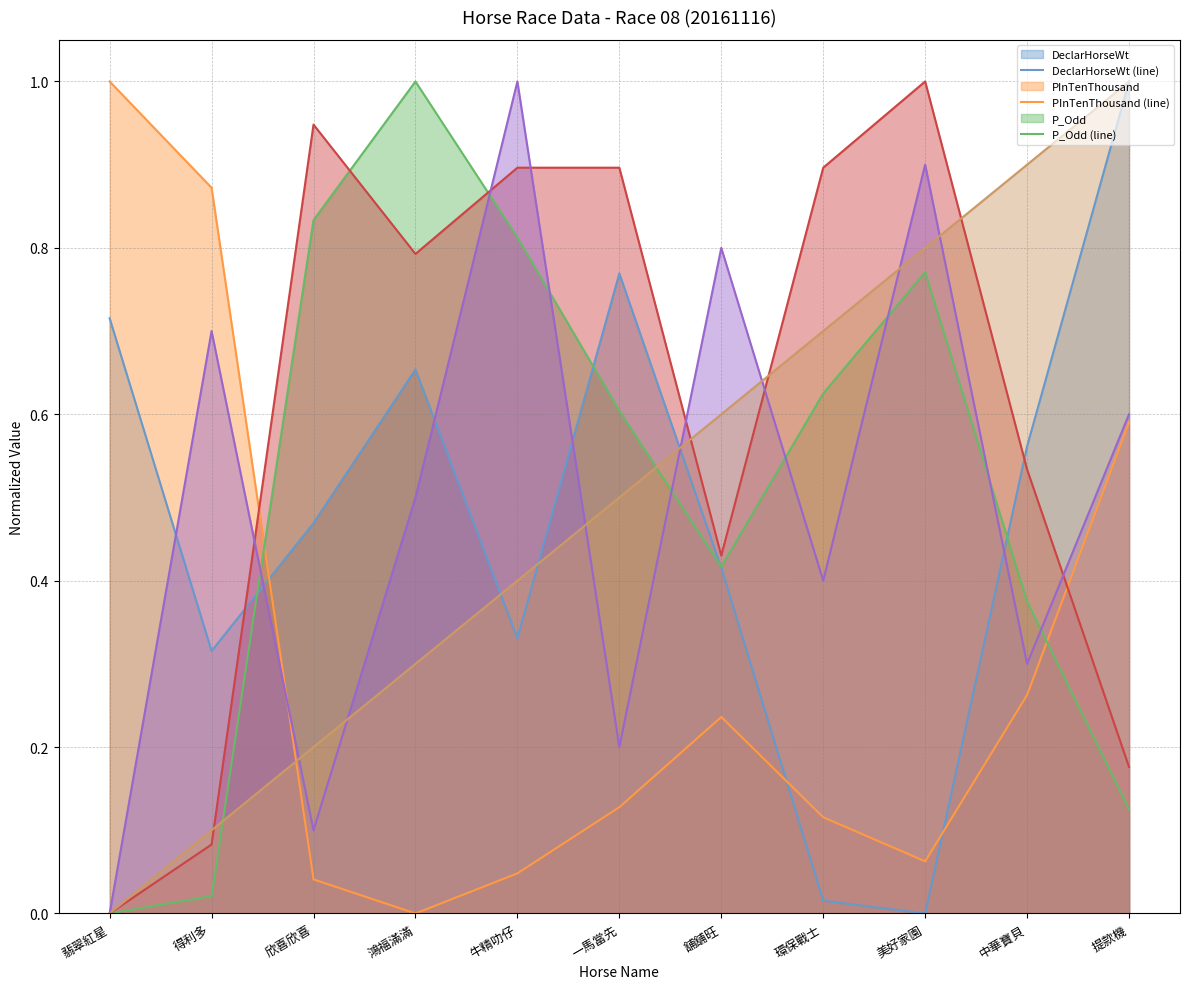

What position from the left is 提款機?

11